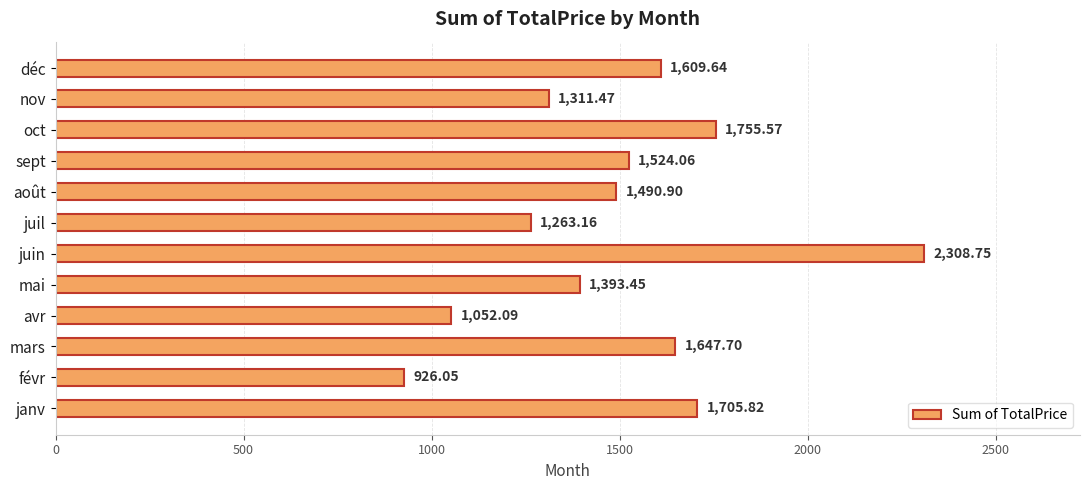

Where is the data nearest to the value 1617?

déc